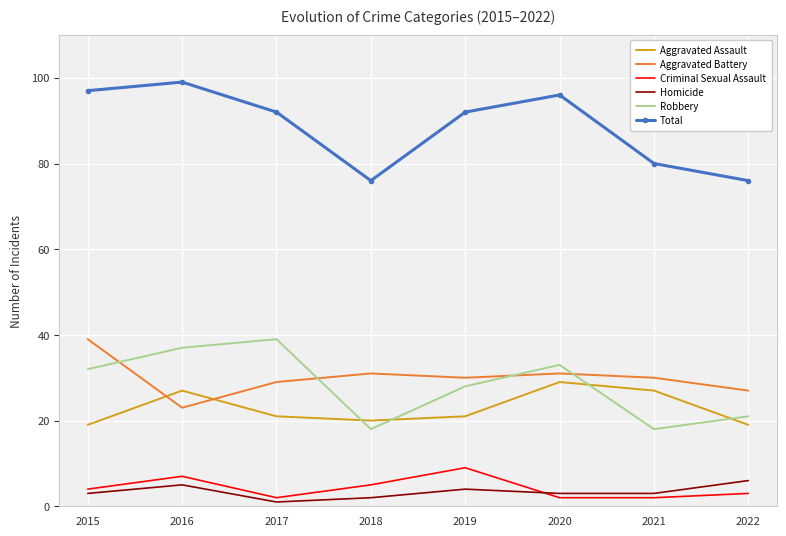

Which series has the largest range (max minus min)?

Total